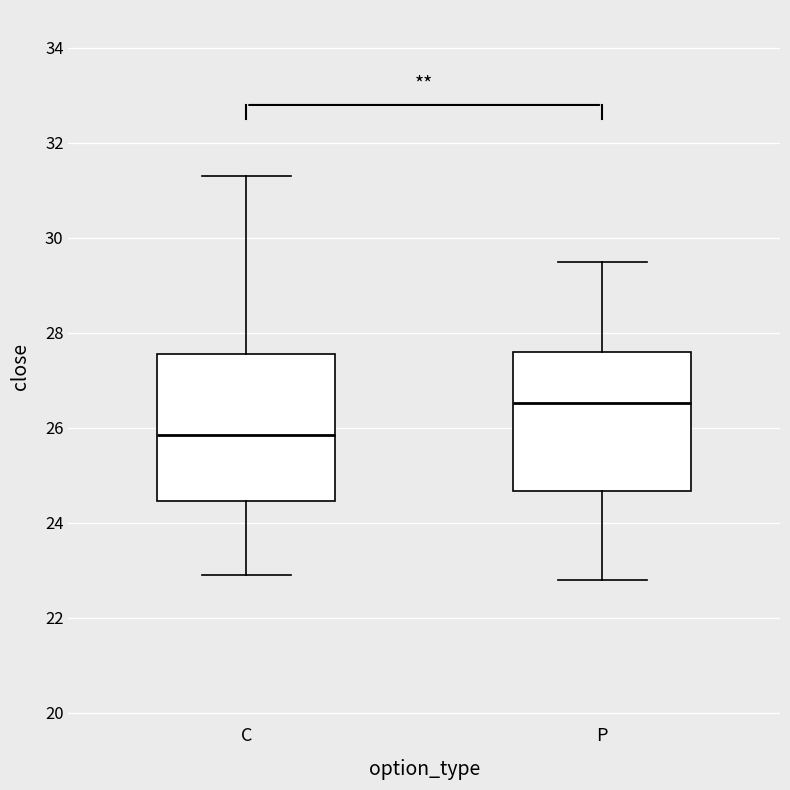

Reading left to right, read every box against the y-axis: the position of its median line, the range the box covers, and the ends of its whiskers. The values are not printed on the chart, so give them approximately, as read against the axis.

C: median 25.8, box 24.4 to 27.6, whiskers 23.0 to 31.4
P: median 26.6, box 24.6 to 27.6, whiskers 22.8 to 29.6